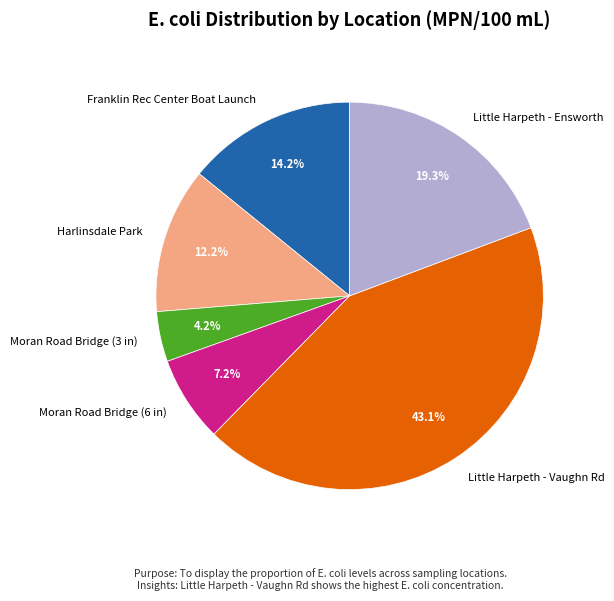

What is the largest slice in the pie chart?

Little Harpeth - Vaughn Rd